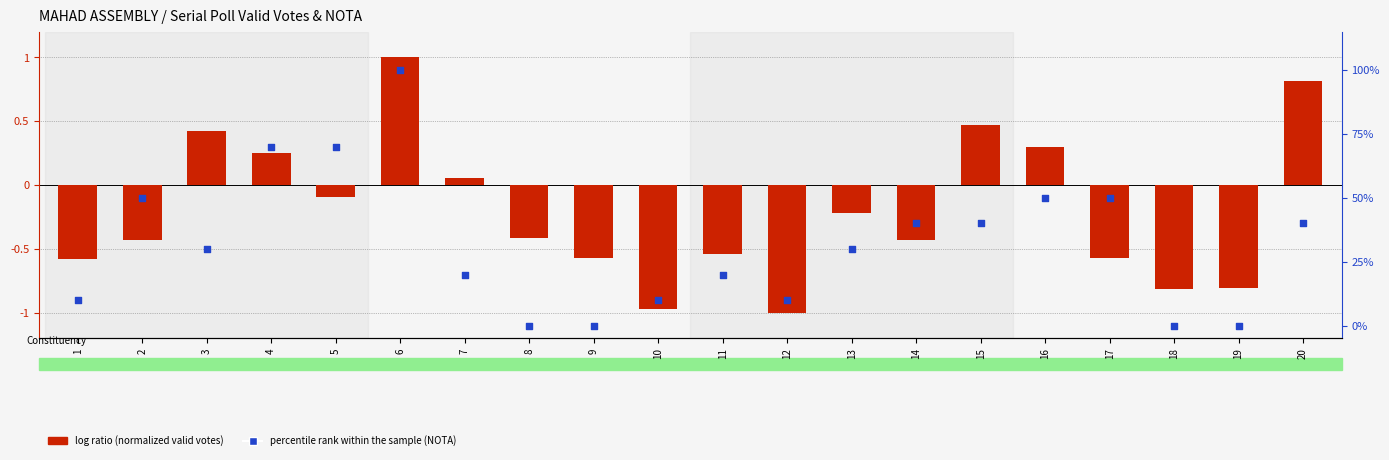

Which series contains the lowest Y value?

log ratio